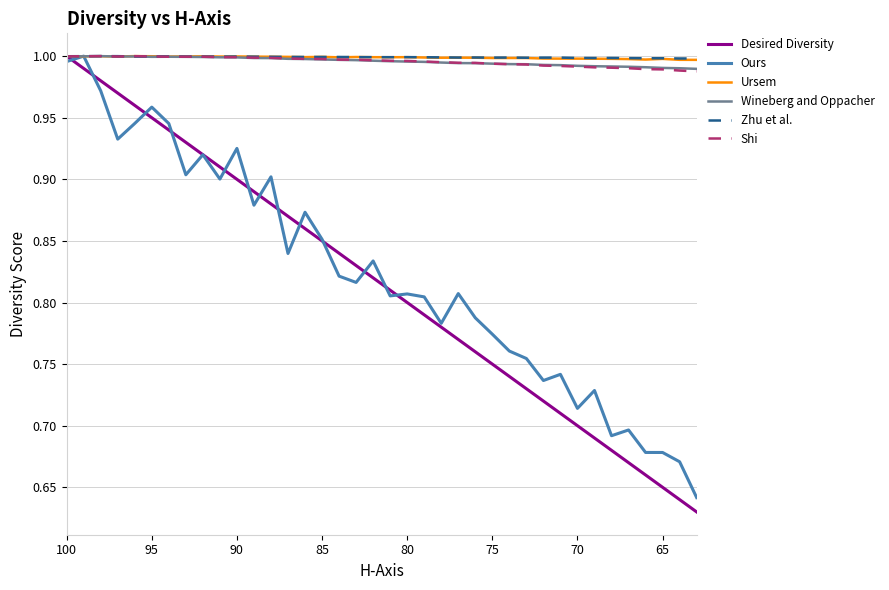

What is the sum of all Shi values?

37.8